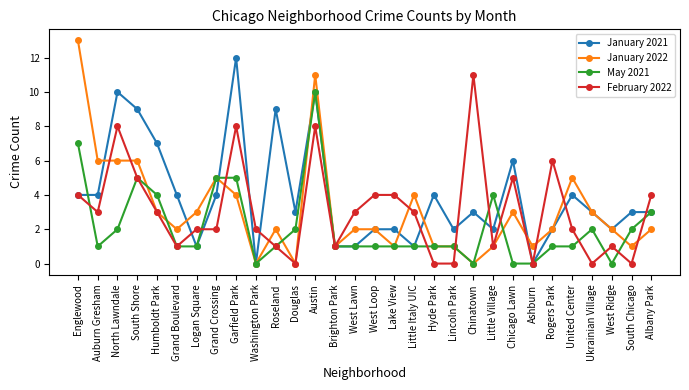

After their last crossing, which series has the higher values: February 2022 or January 2022?

February 2022